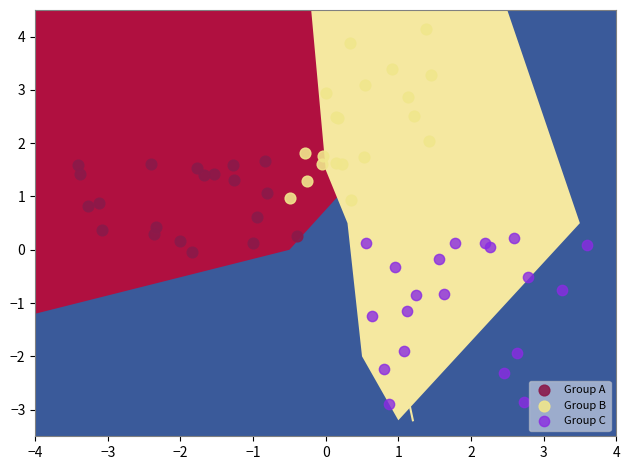

Which series contains the lowest Y value?

Group C